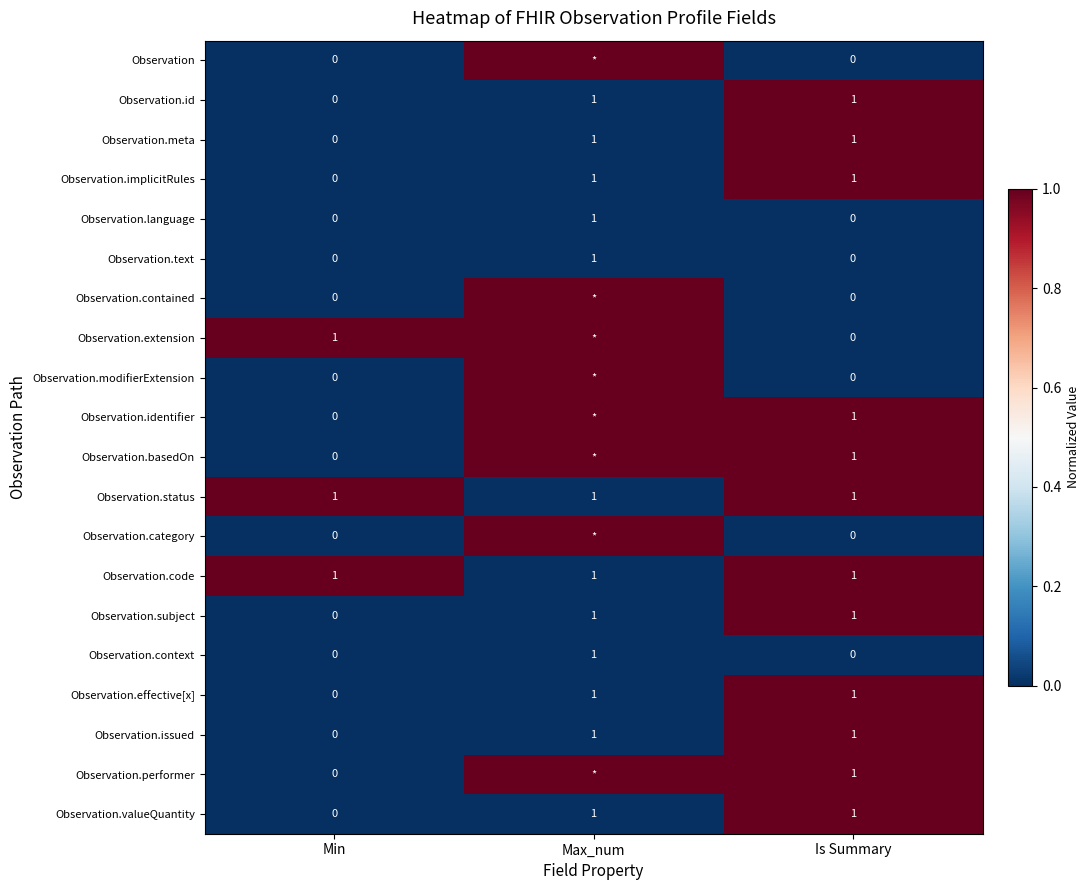

What is the sum of all Observation.code values?

3